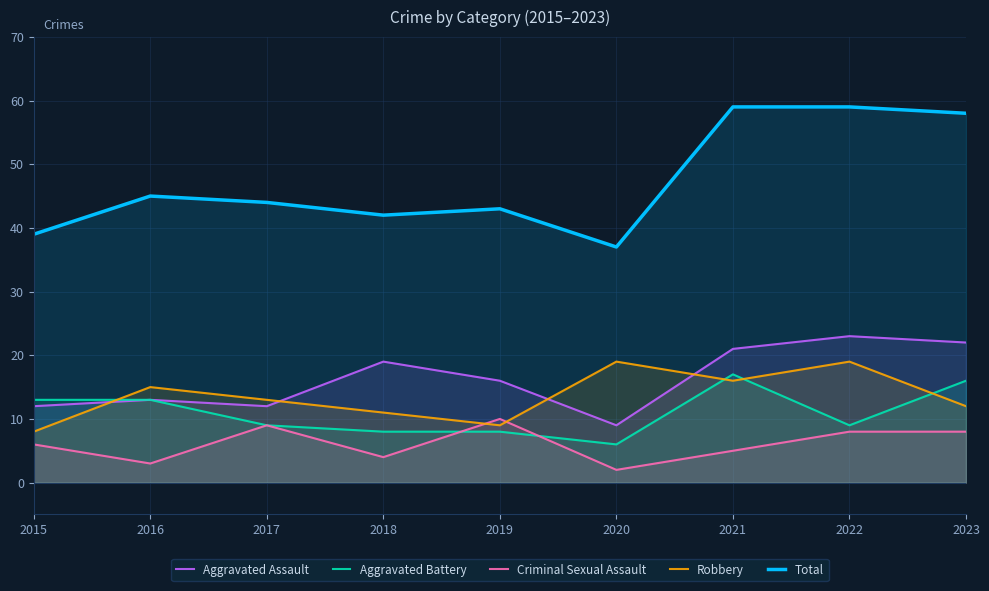

What is the difference between the second highest and minimum values in the Aggravated Battery series?

10